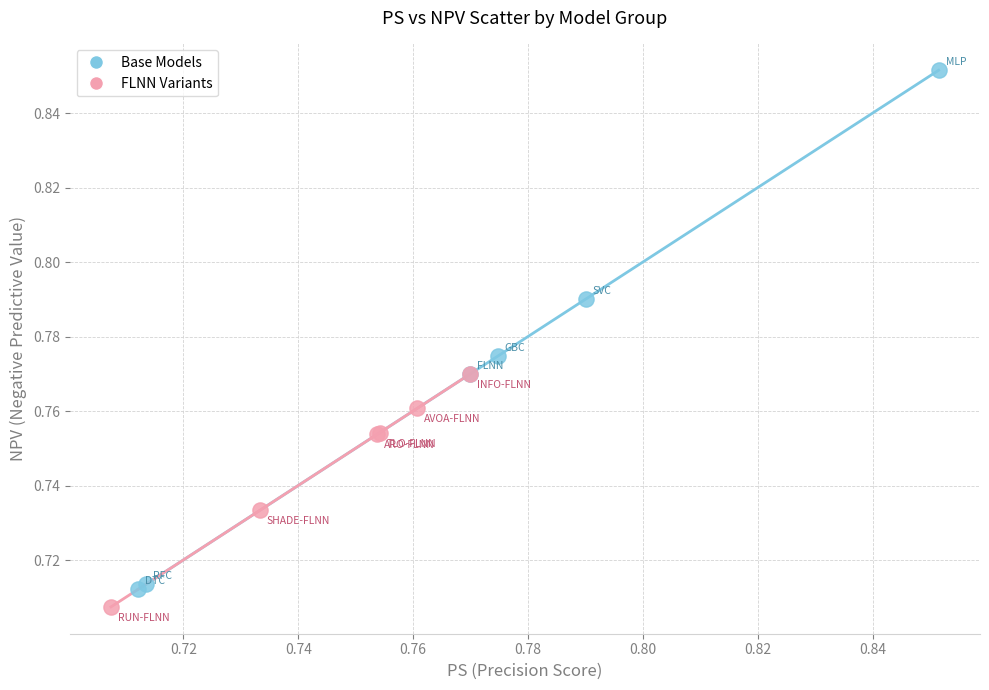

Which series has the widest spread of Y values?

Base Models